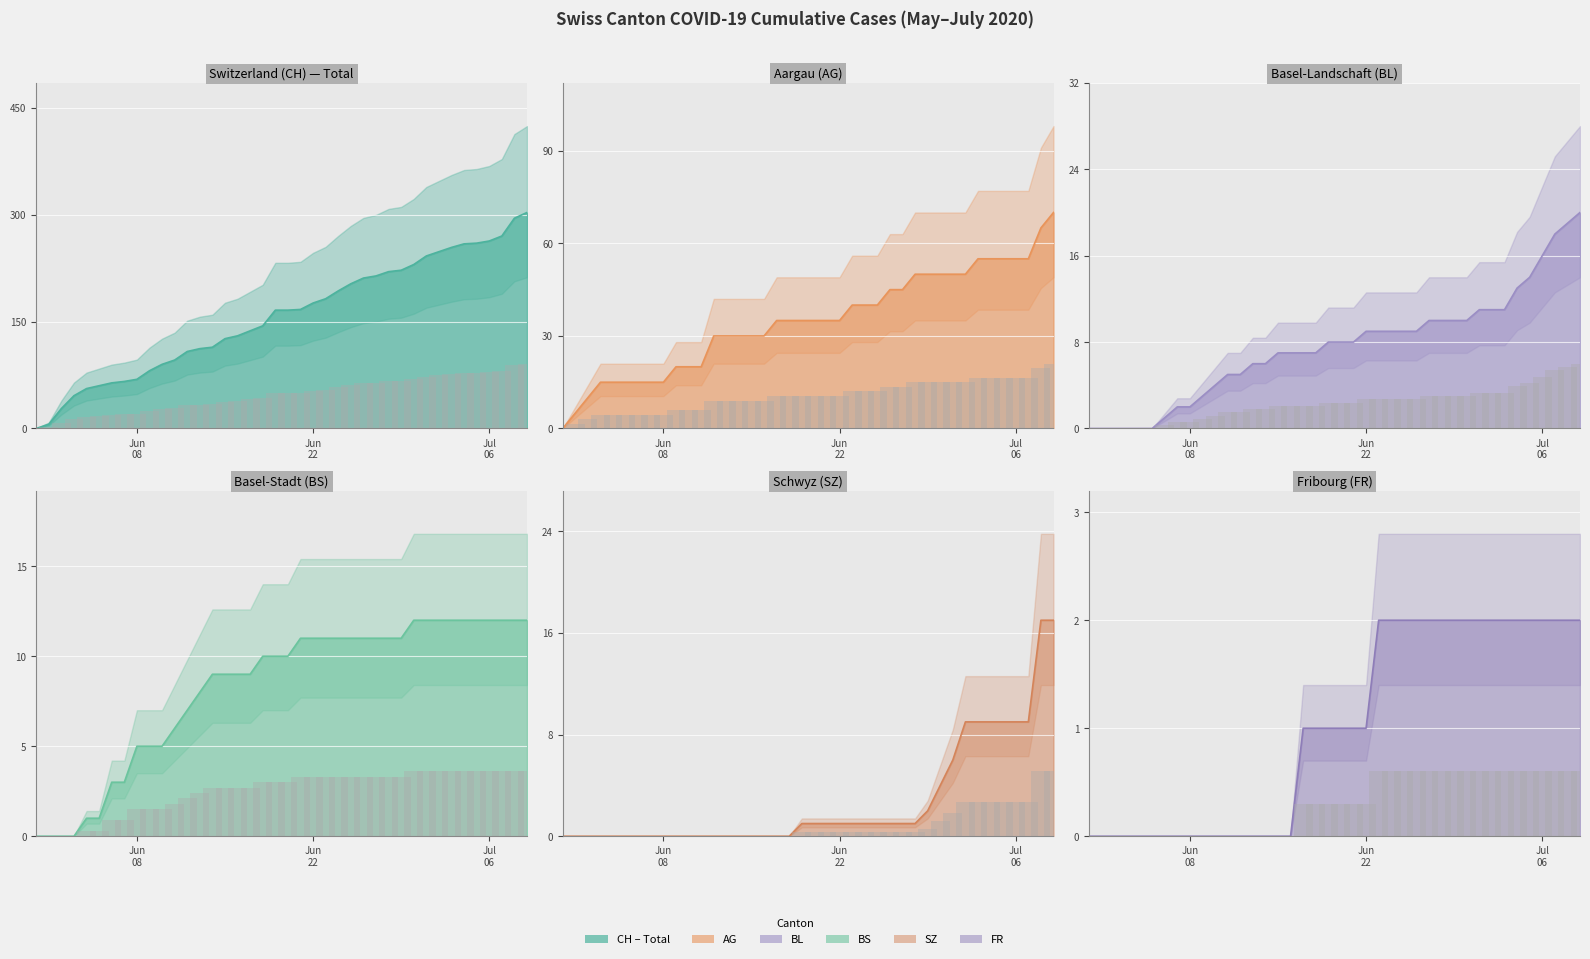

How many values in the BL series are below 8?

19